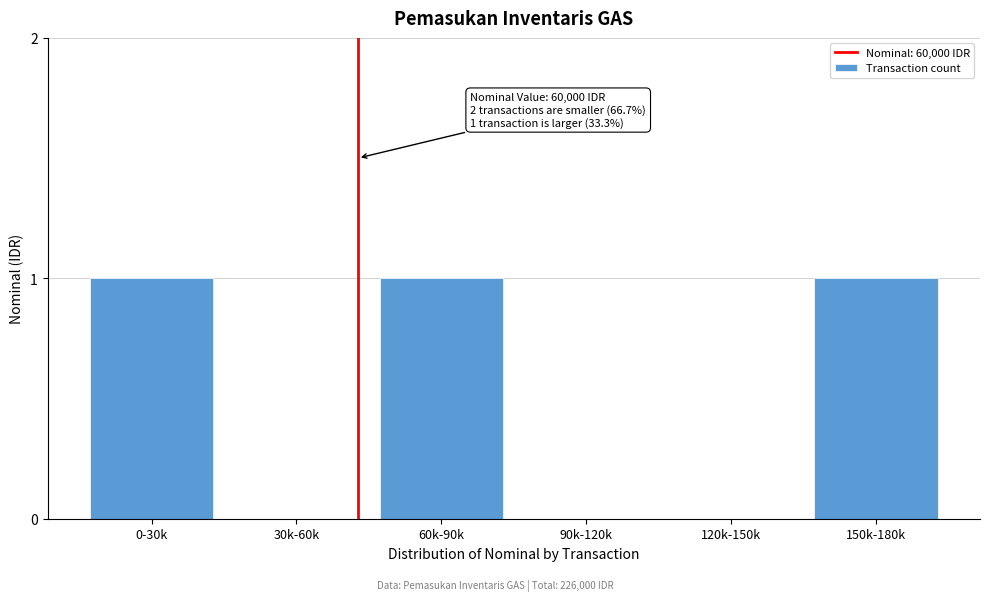

Reading left to right, extract all data points from this chart.

0-30k=1	30k-60k=0	60k-90k=1	90k-120k=0	120k-150k=0	150k-180k=1